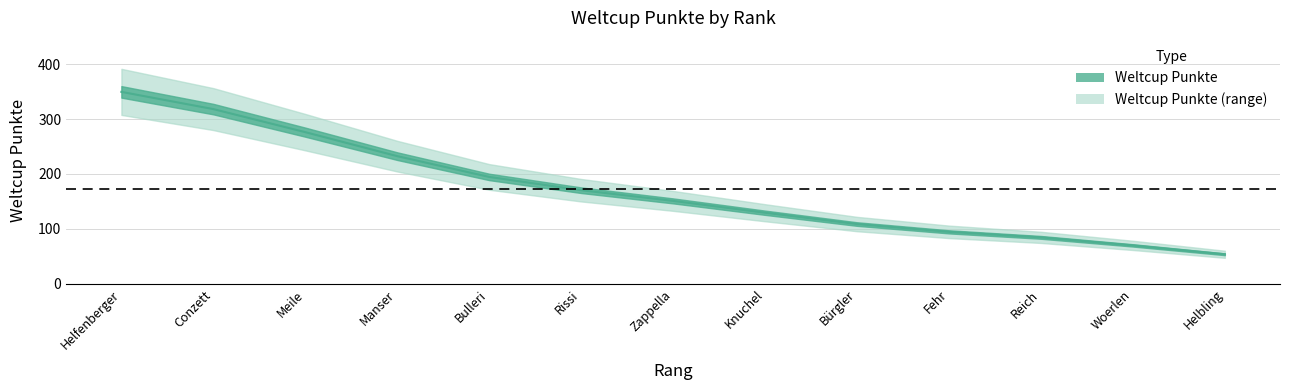

What is the sum of all values?

2234.0